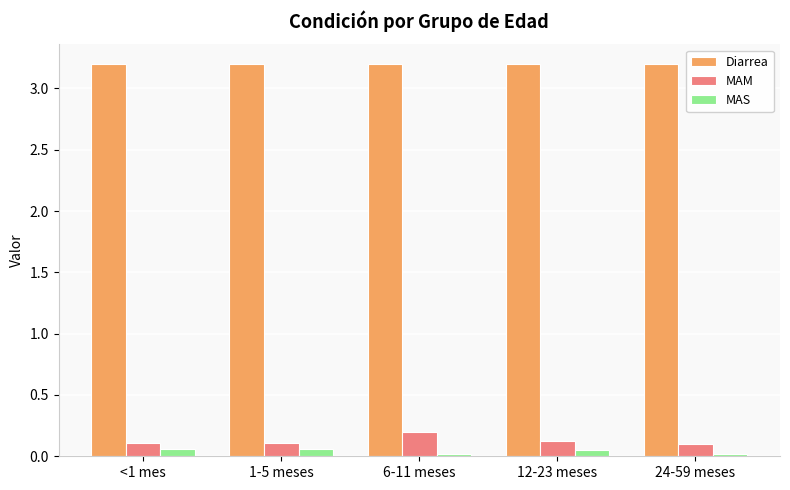

How many groups of bars are there?

5